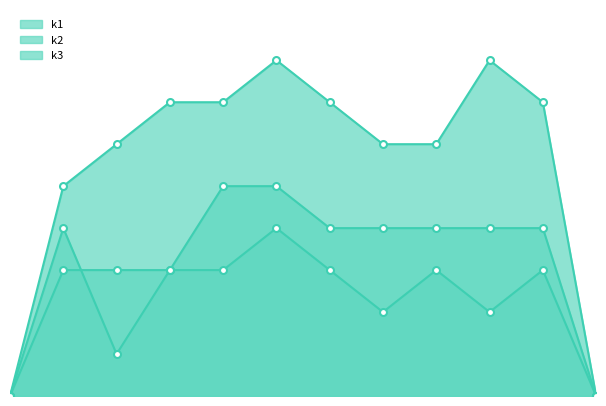

How many data points in k1 are less than 7?

6